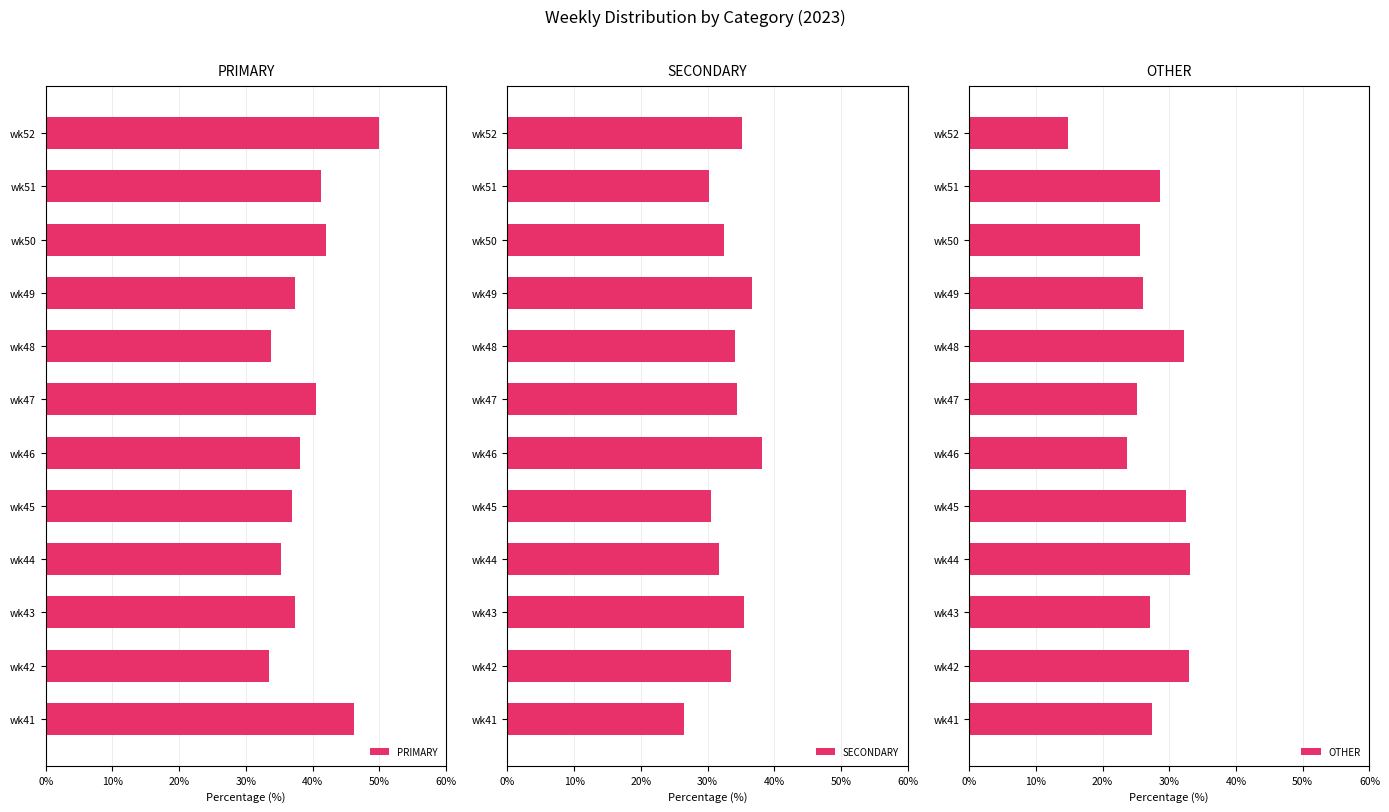

At how many categories does at least one series exceed 31?

12